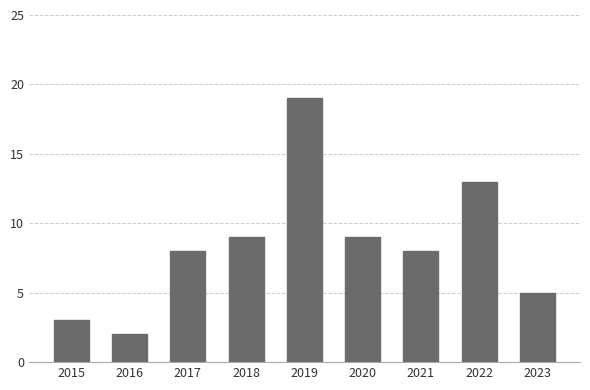

Count the number of categories in the chart.

9